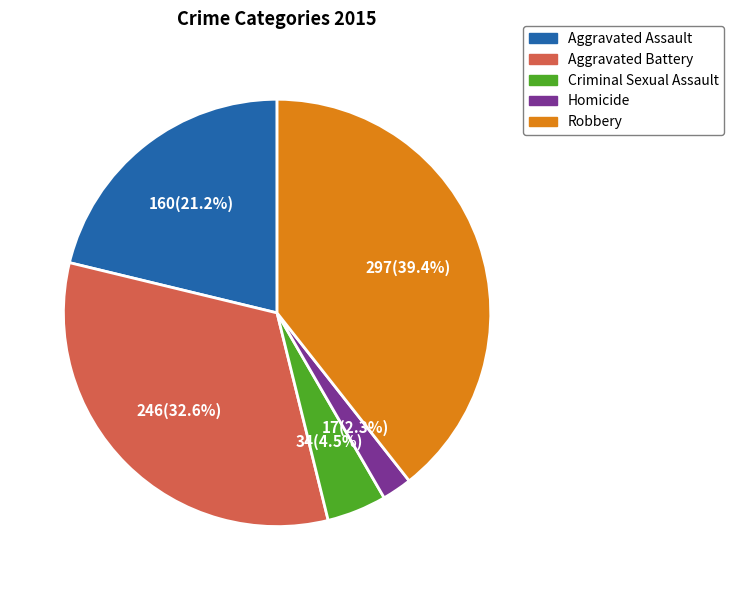

To the nearest percent, what percentage of the pie is Aggravated Battery?

33%